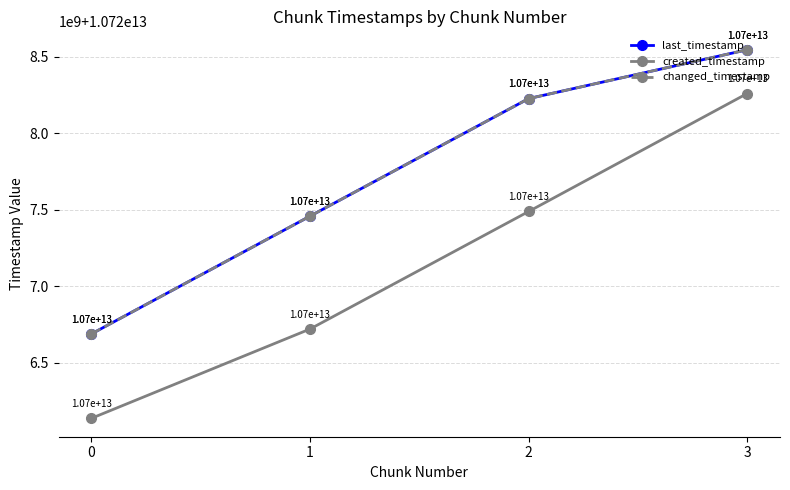

Does the chart have visible grid lines?

Yes